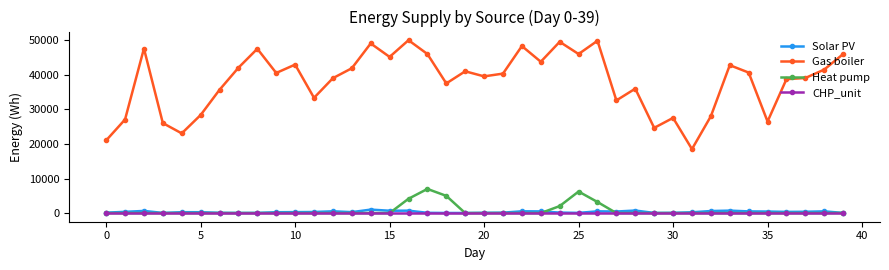

What is the value of the Gas boiler point at the 26th from the left?

46000.0